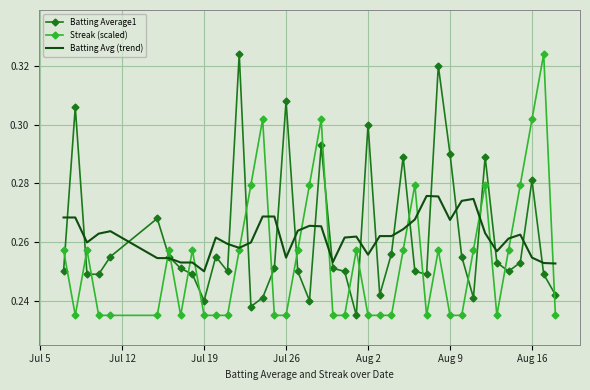

Which series ends up on top after the final intersection of Batting Avg (trend) and Batting Average1?

Batting Avg (trend)